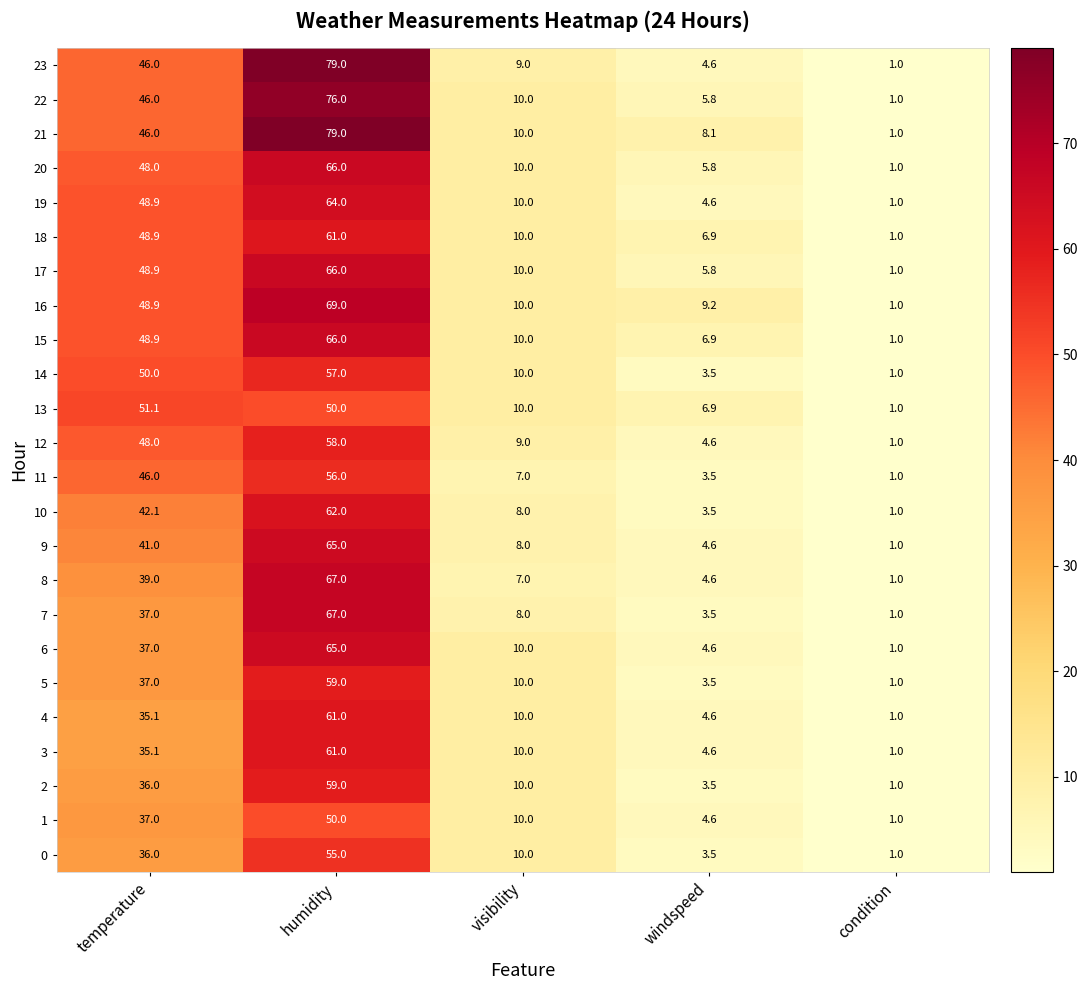

Rank the categories by 3 value from lowest to highest.

condition, windspeed, visibility, temperature, humidity